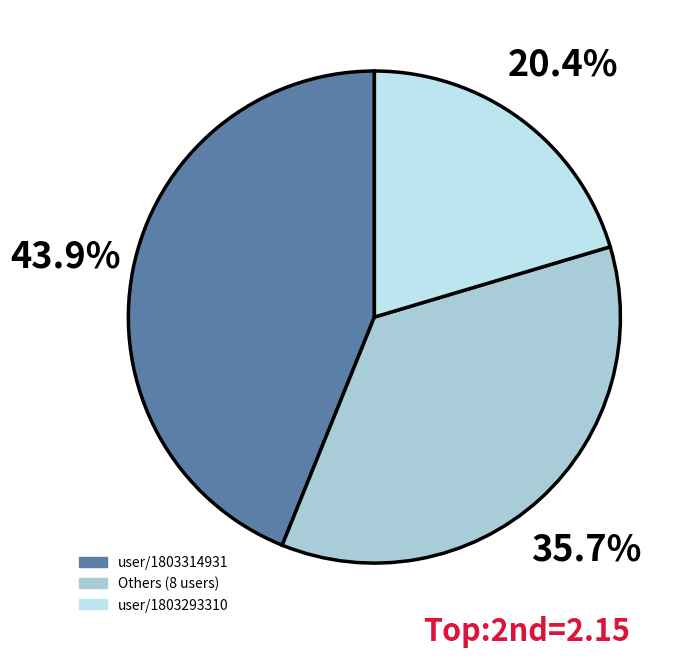

How many slices are in this pie chart?

3